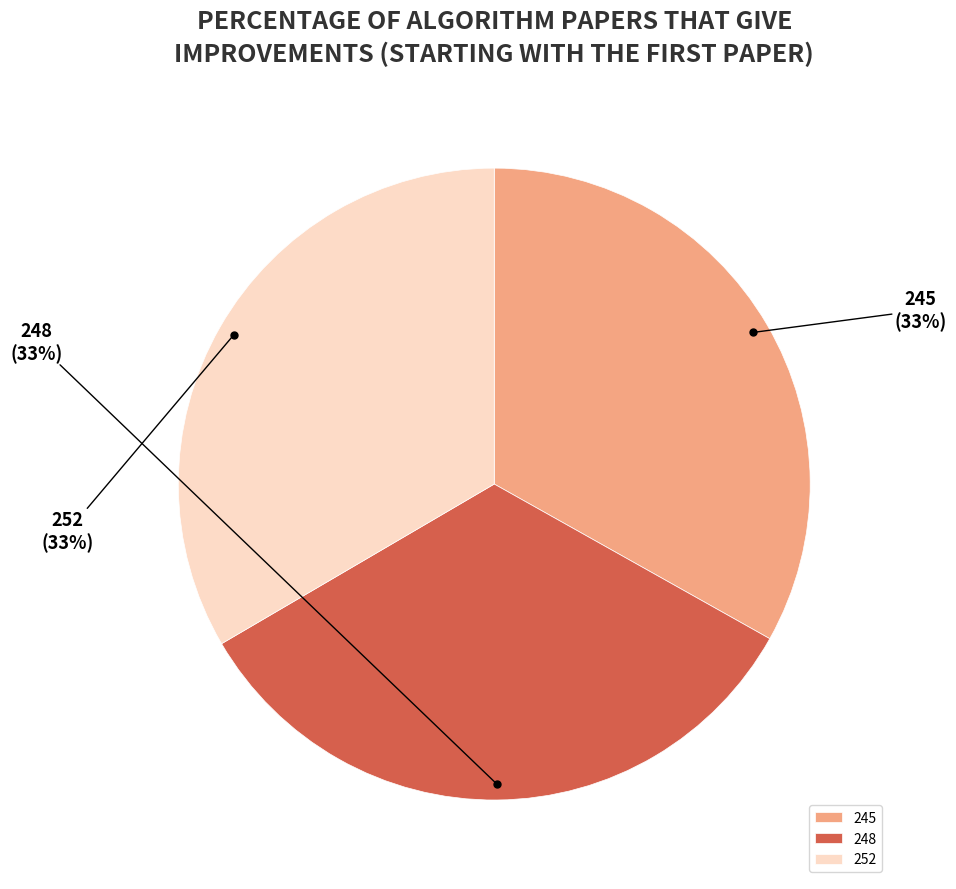

To the nearest percent, what is the average slice percentage?

33%